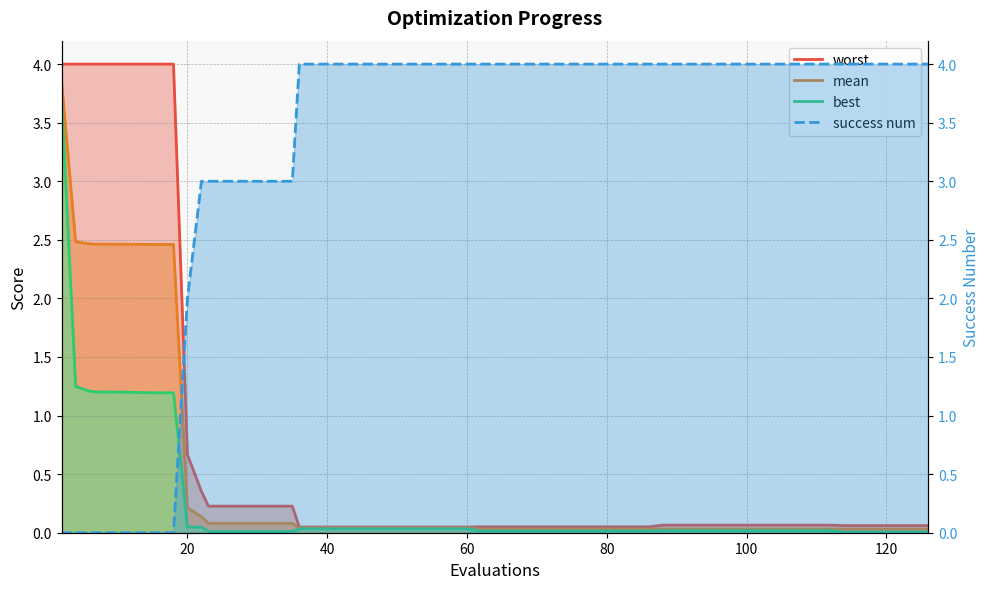

Is the value of mean at 11 greater than the value of success num at 39?

No